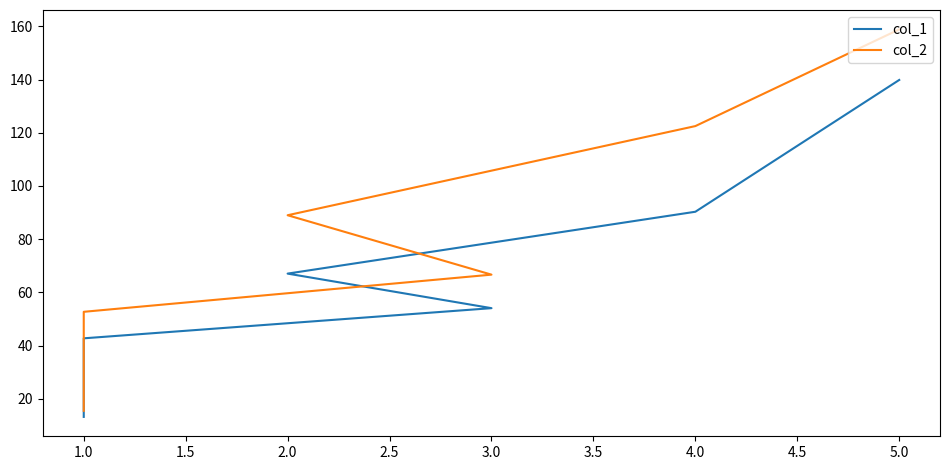

What is the difference between the col_1 values at 3.0 and 4.0?

36.2